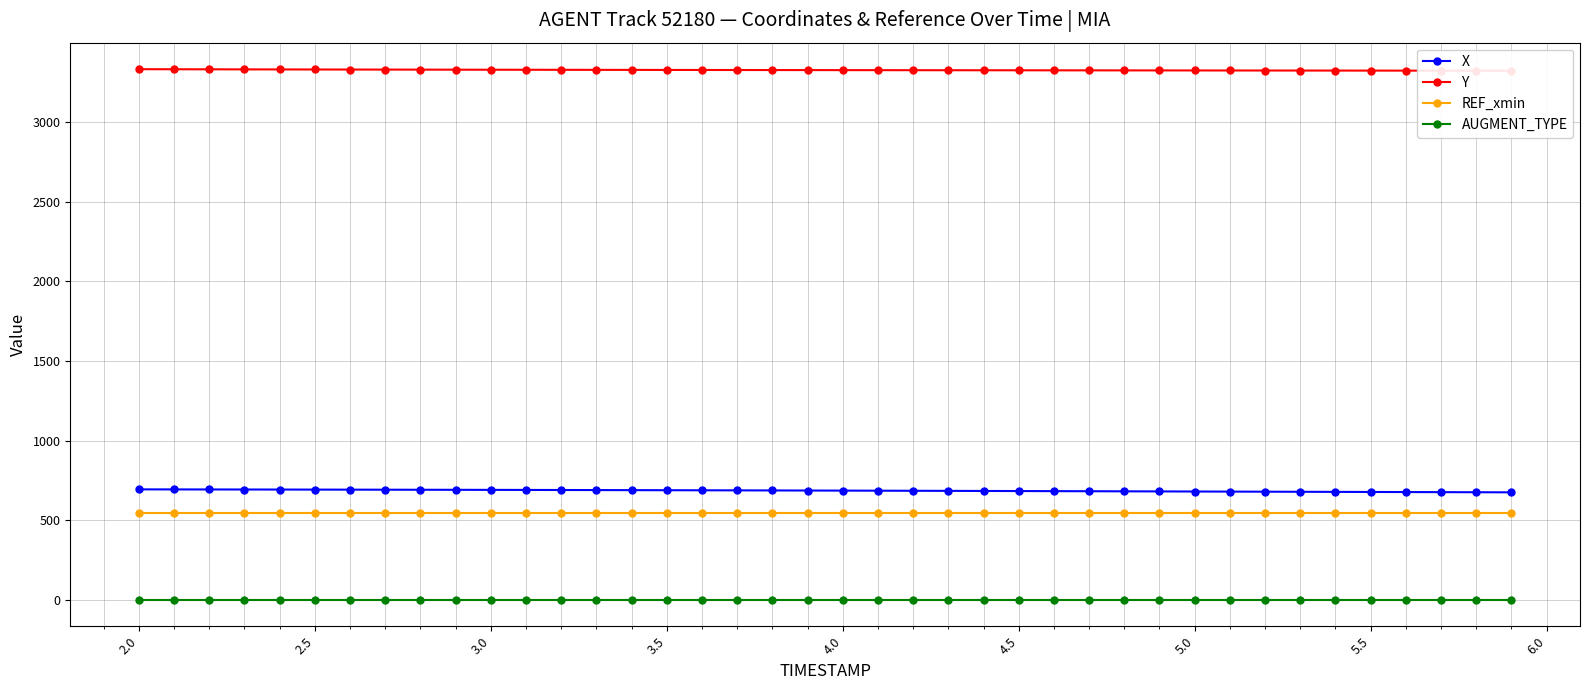

True or false: REF_xmin and AUGMENT_TYPE intersect in this chart.

False